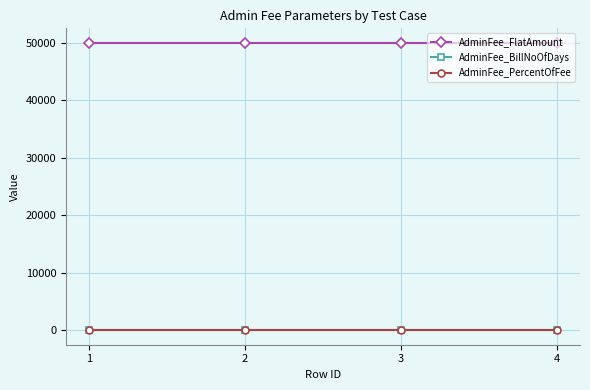

True or false: AdminFee_FlatAmount and AdminFee_BillNoOfDays cross at least once.

False